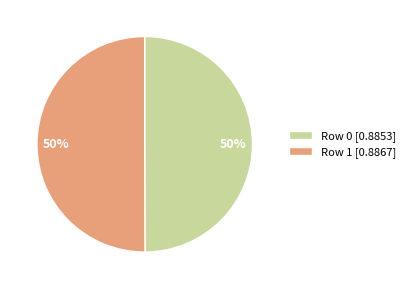

Combined, do Row 1 [0.8867] and Row 0 [0.8853] account for over 50%?

Yes